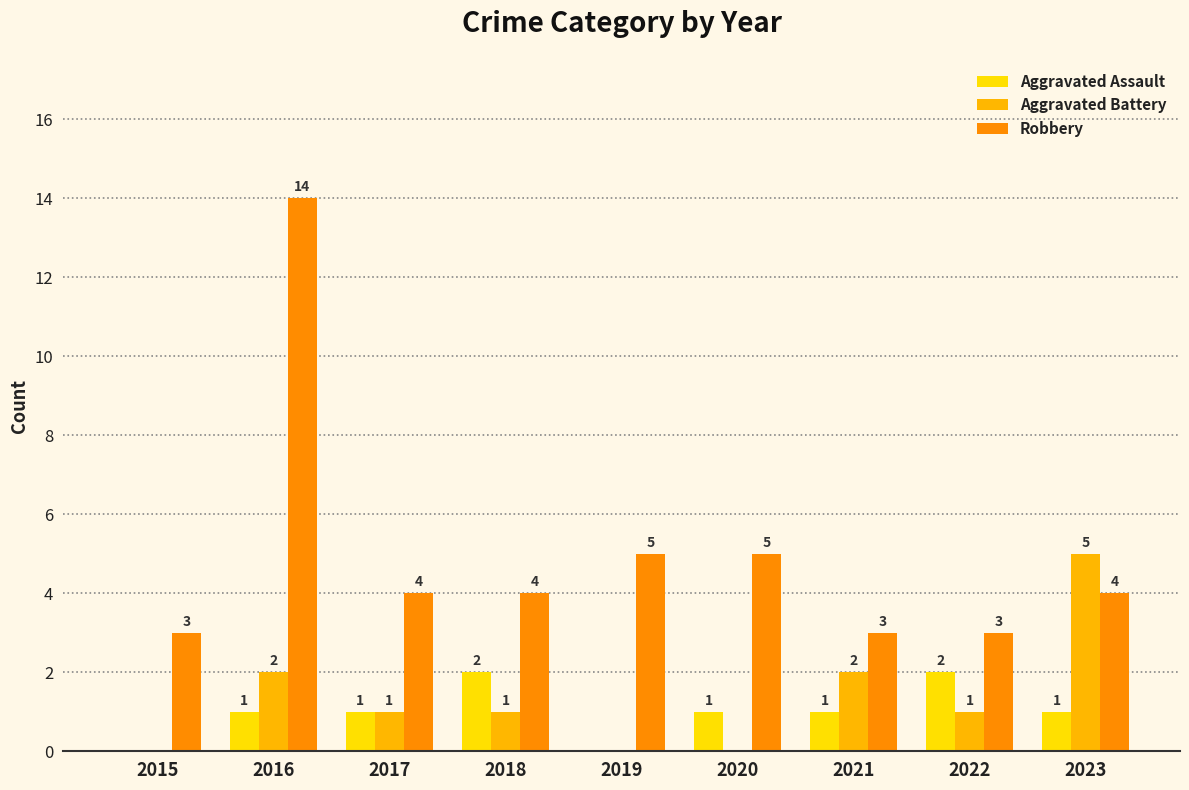

The Aggravated Assault series shows 1 at 2021. True or false?

True